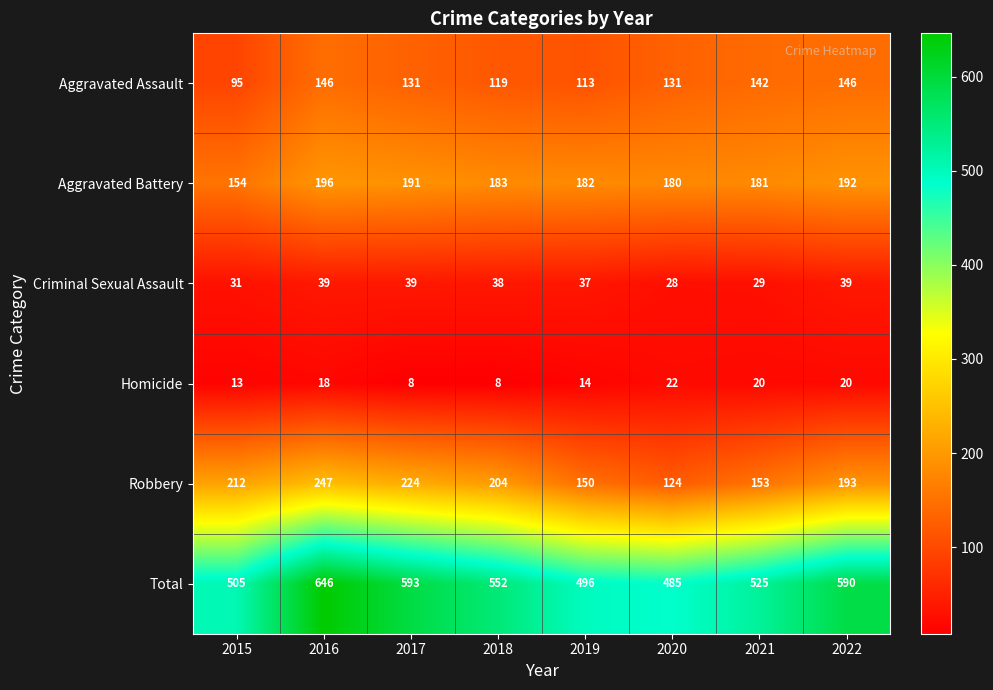

What is the average value of the Aggravated Assault series?

128